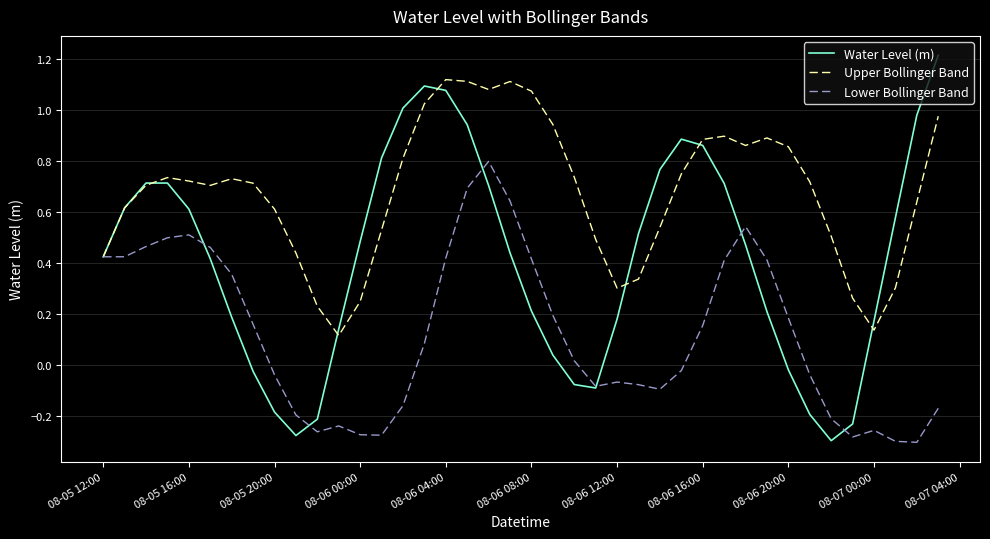

List the series in order of their peak value, lowest first.

Lower Bollinger Band, Upper Bollinger Band, Water Level (m)